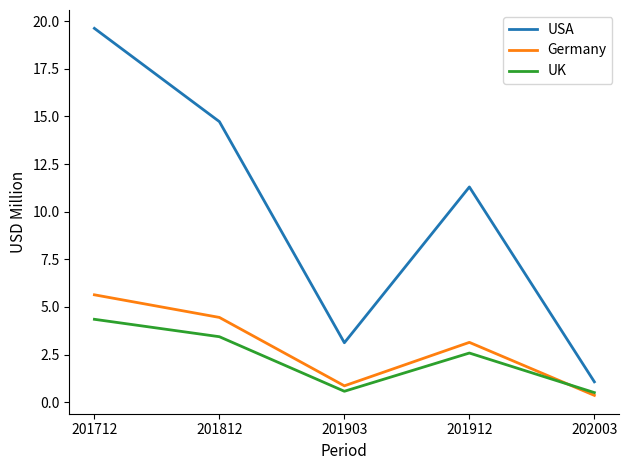

At which category does USA reach its first local valley?

201903